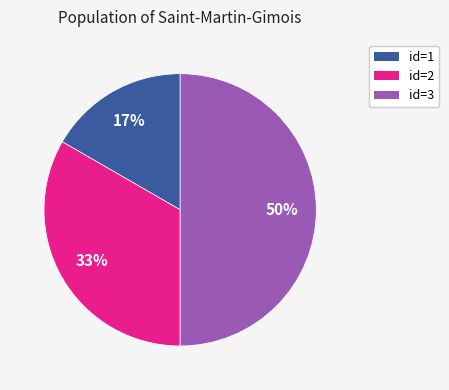

To the nearest percent, what is the difference between the largest and smallest slice percentages?

33%